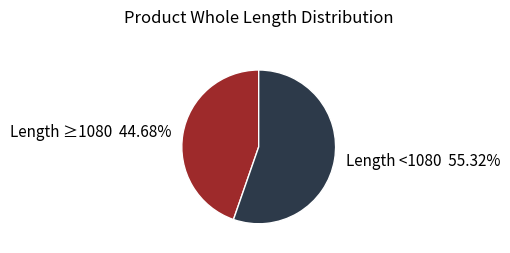

Is Length <1080 55.32% the majority of the pie?

Yes